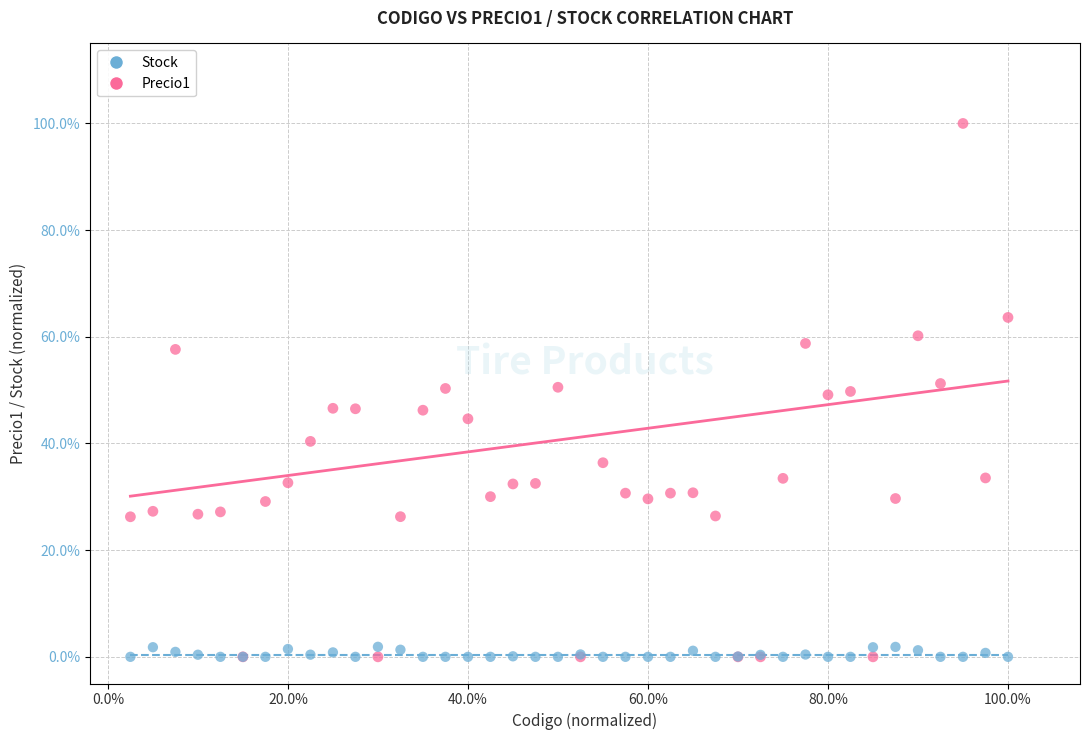

Which series contains the highest Y value?

Precio1